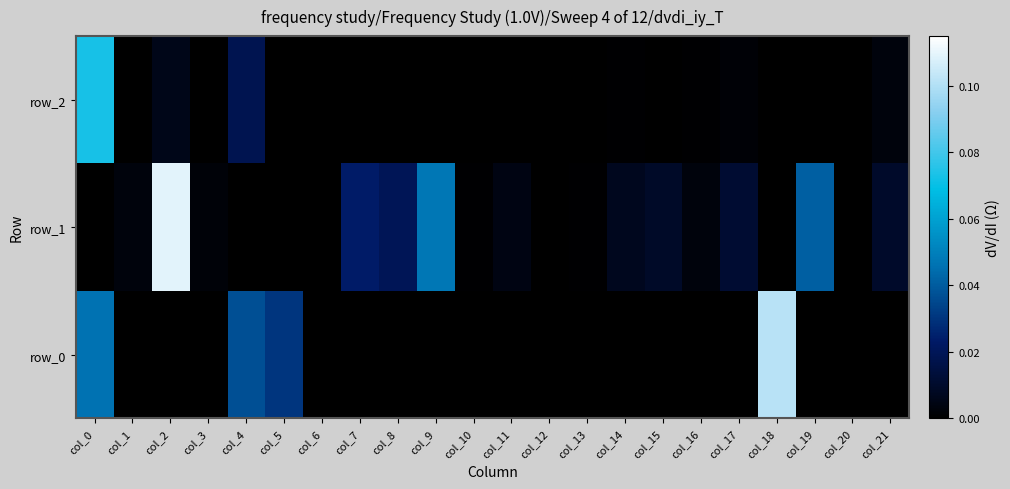

What is the maximum value shown in the chart?

0.1